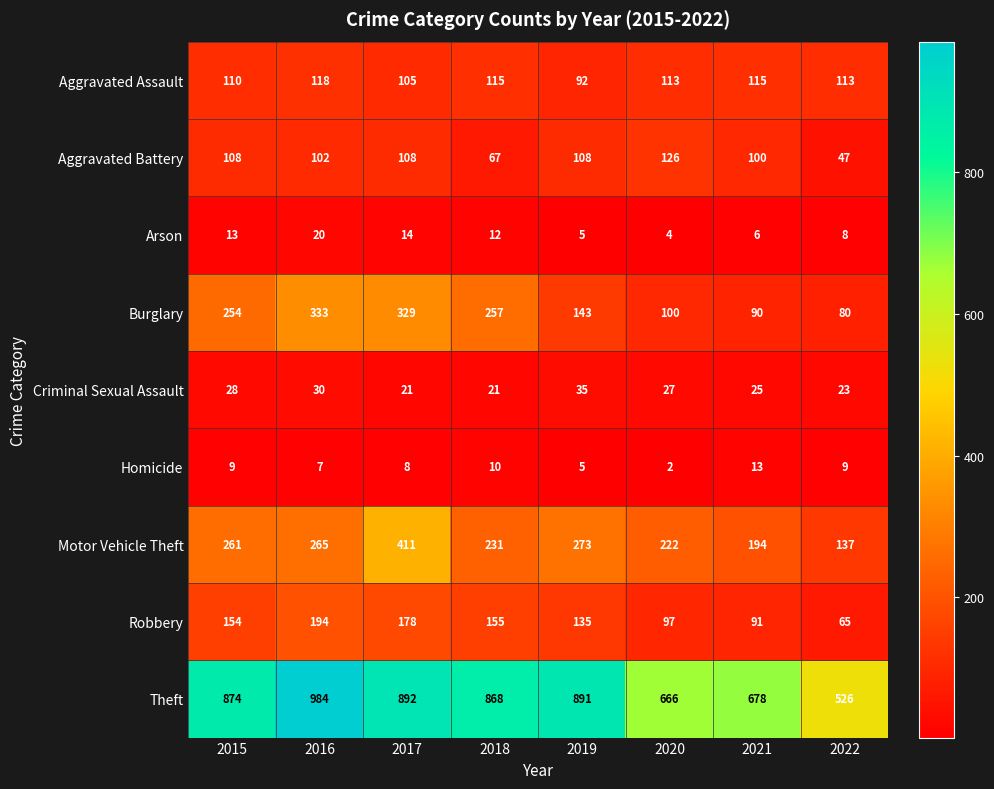

At which category is the sum across all series the highest?

2017